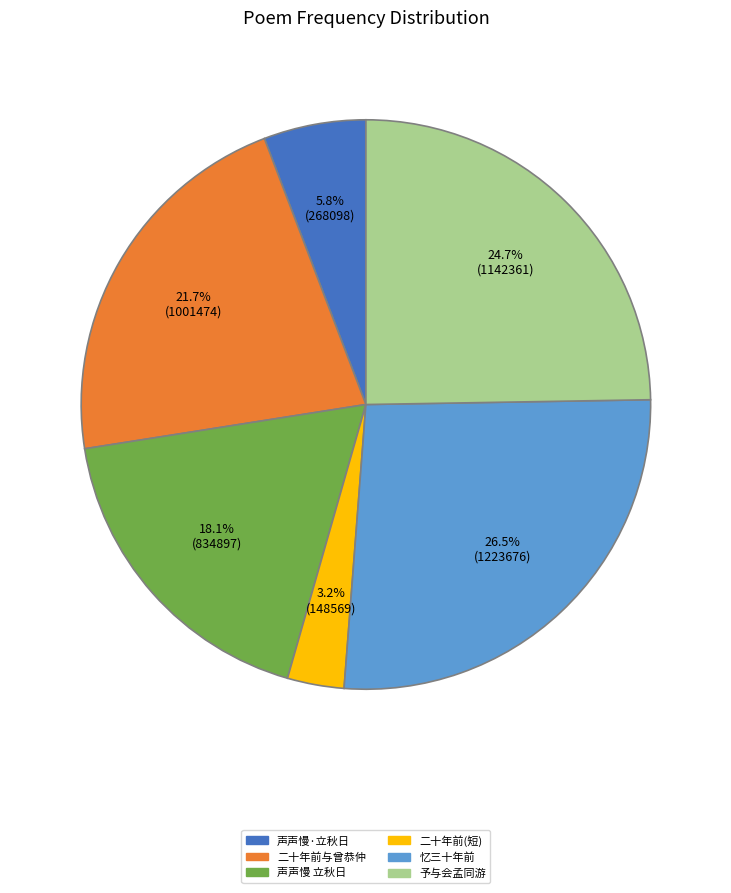

Do 予与会孟同游 and 声声慢·立秋日 together represent more than half of the pie?

No